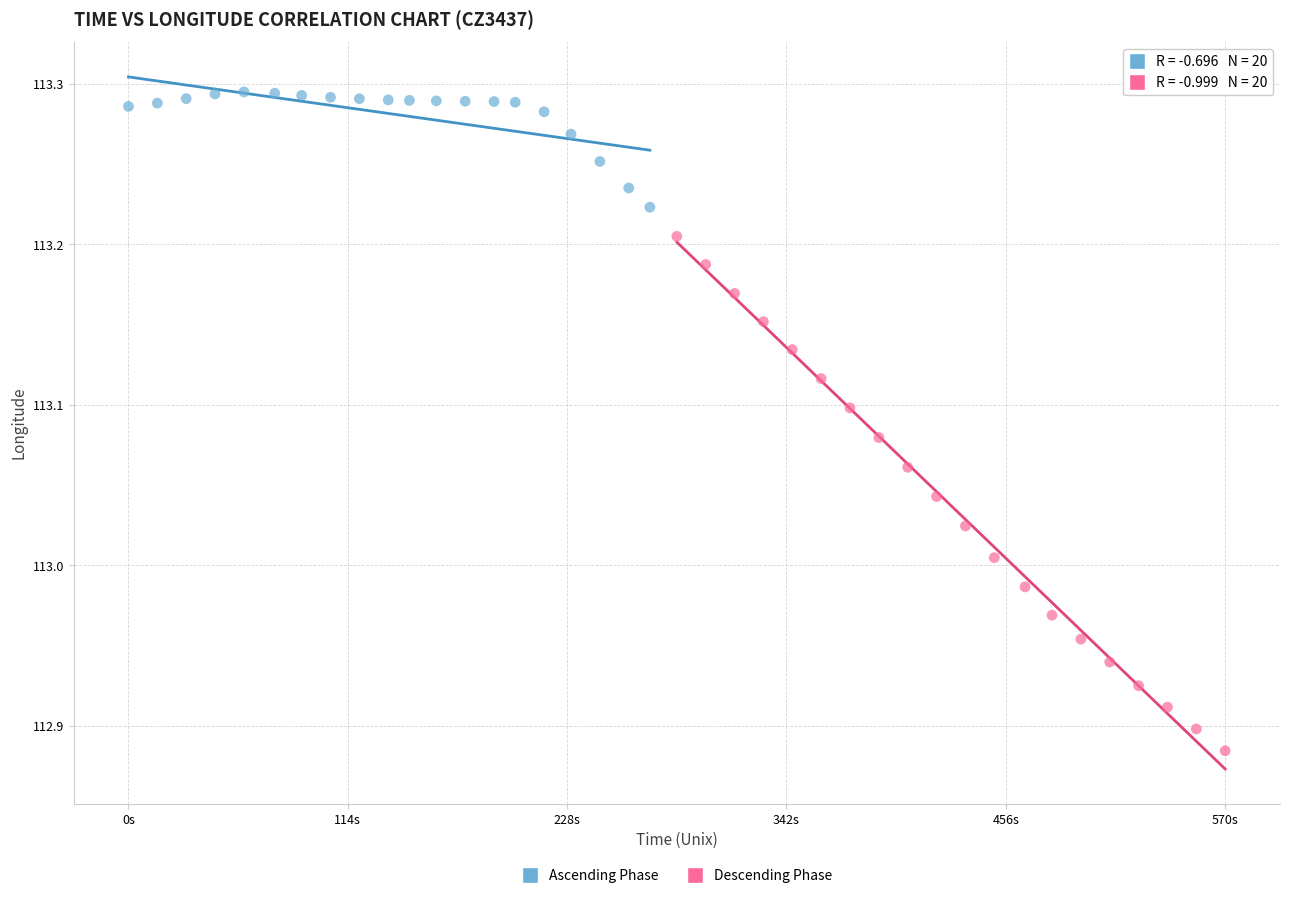

Which series reaches the minimum Y coordinate?

Descending Phase